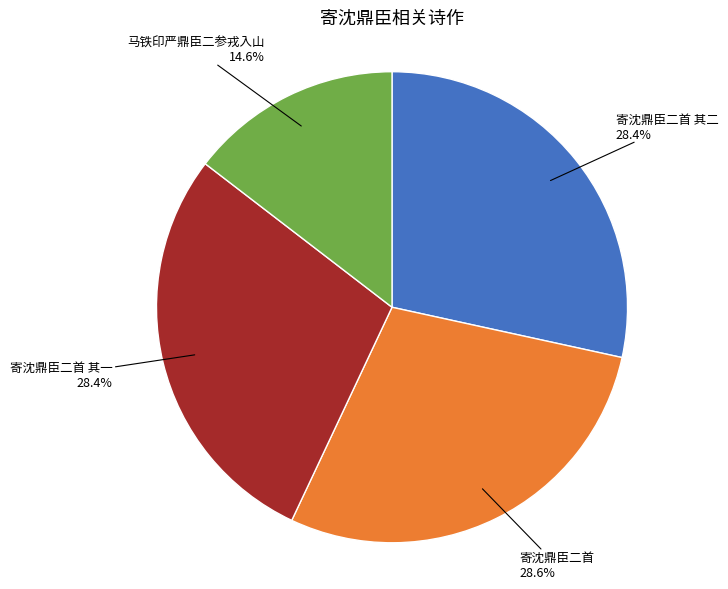

How many segments does this pie chart have?

4